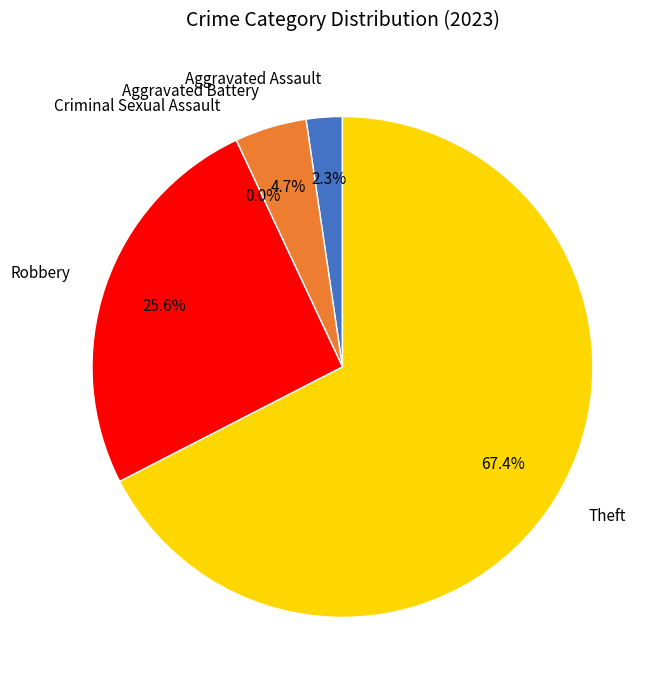

What percentage is the Aggravated Assault slice, to the nearest percent?

2%